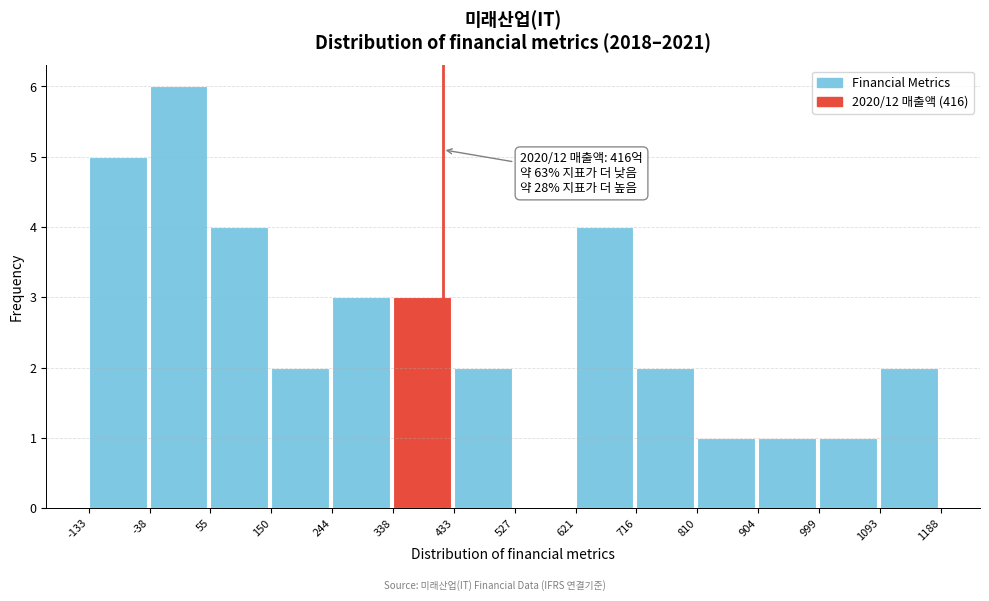

Over which range of the x-axis is the bar tallest?

-38 to 55